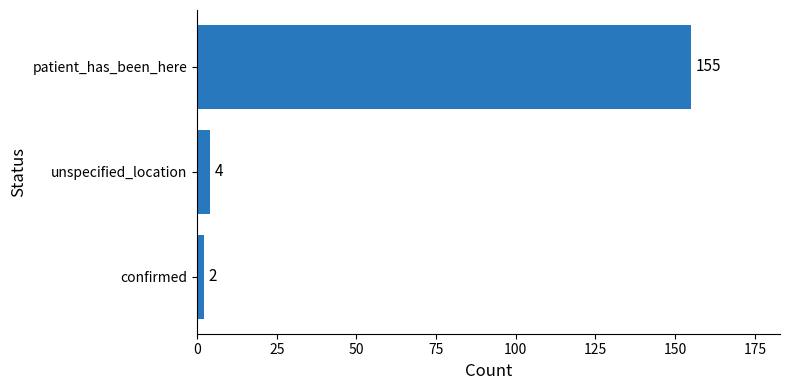

What is the difference between the maximum and minimum values?

153